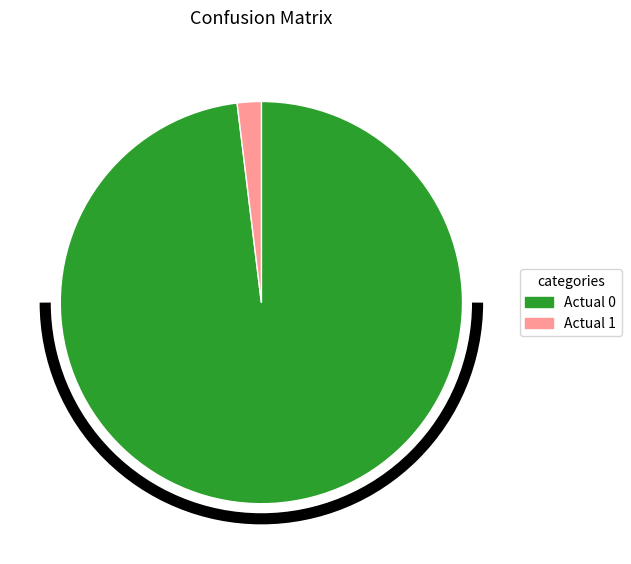

Which slice is the smallest?

Actual 1